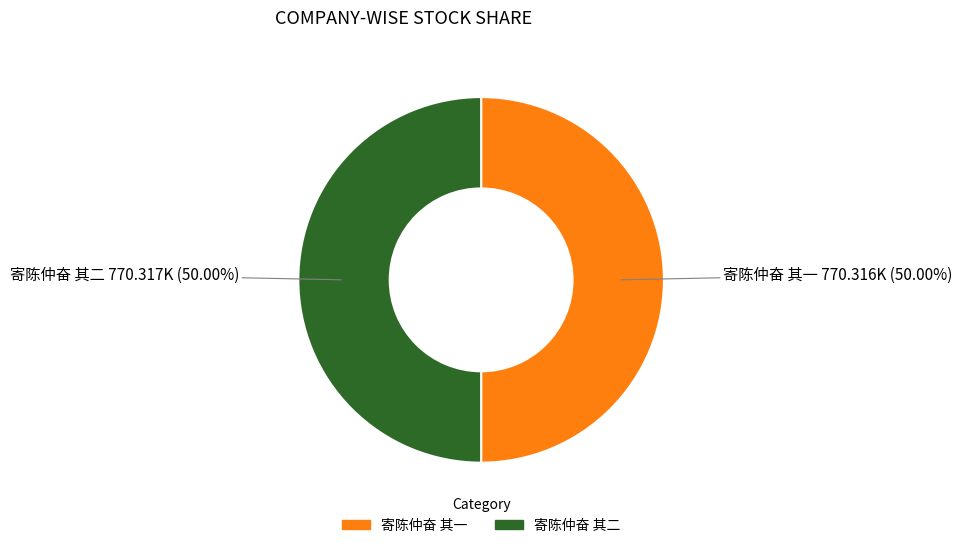

Combined, do 寄陈仲奋 其二 and 寄陈仲奋 其一 account for over 50%?

Yes